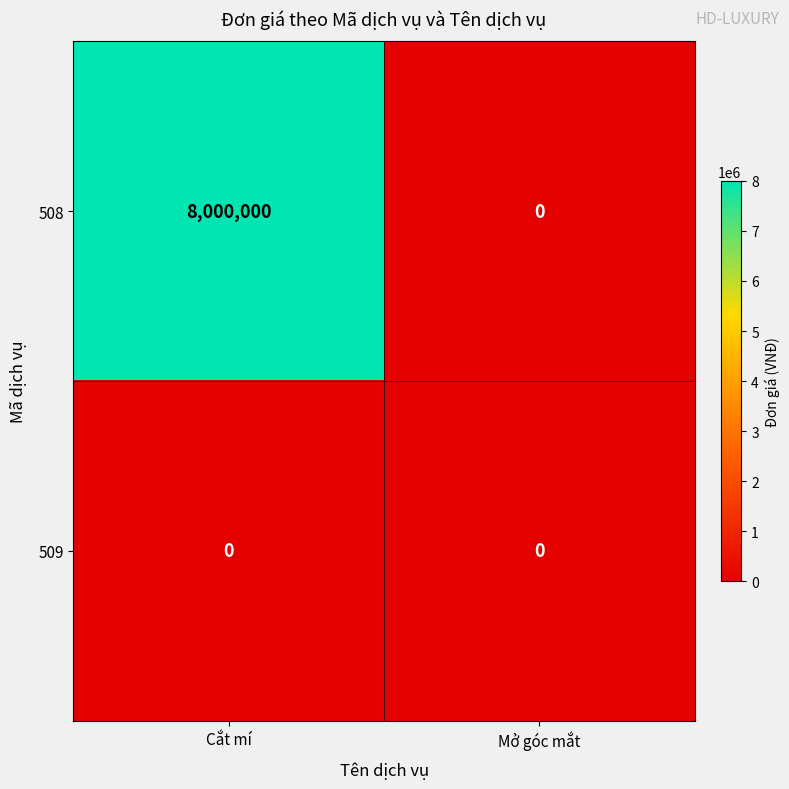

Reading right to left, what are all the values shown in this chart?

508: 0	8000000
509: 0	0